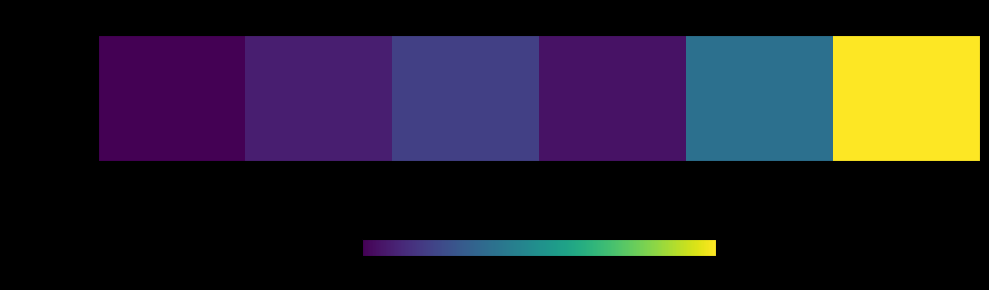

At which label is the value closest to 259?

763